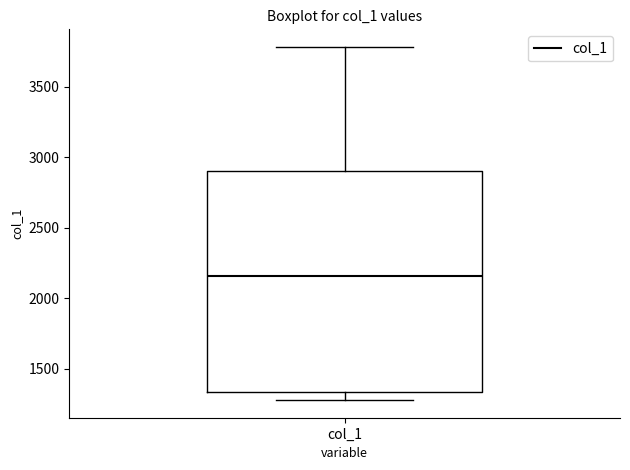

Read this box plot against the y-axis: the position of the median line, the range covered by the box, and the ends of both whiskers. The values are not printed on the chart, so give them approximately, as read against the axis.

median 2150, box 1350 to 2900, whiskers 1300 to 3800